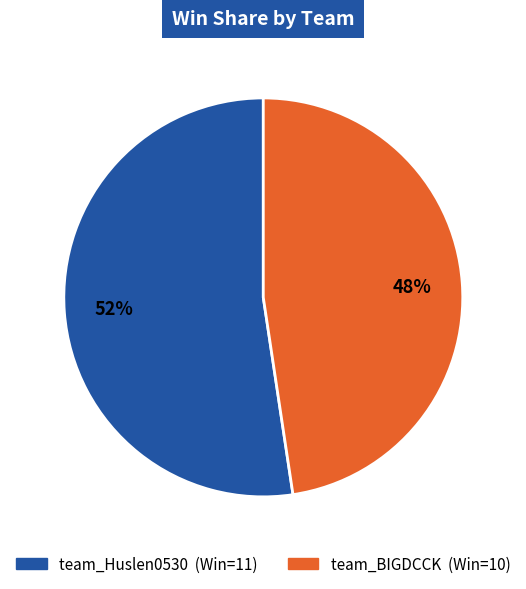

Which category has the biggest portion of the pie?

team_Huslen0530